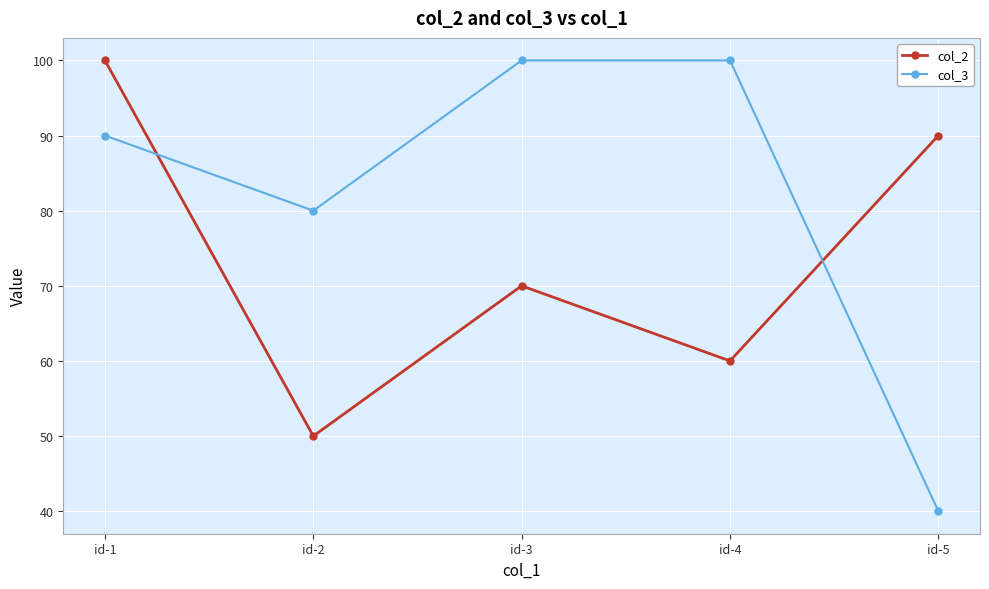

Rank the series at id-1 from highest to lowest value.

col_2, col_3